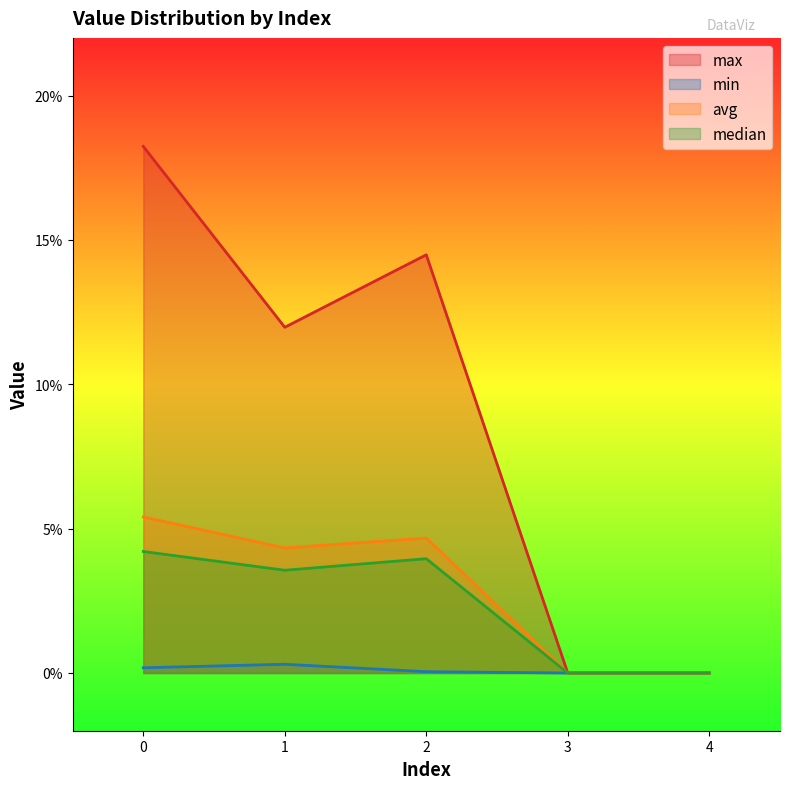

True or false: min has more than 0 points higher than both neighbors.

True